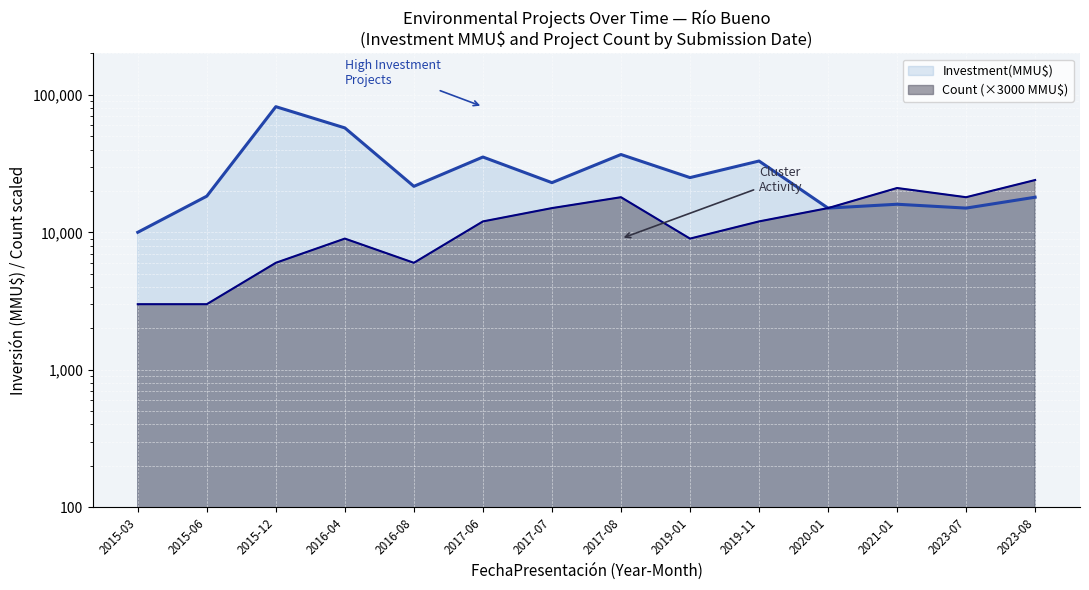

Which has a higher value, 2016-08 or 2015-03?

2016-08